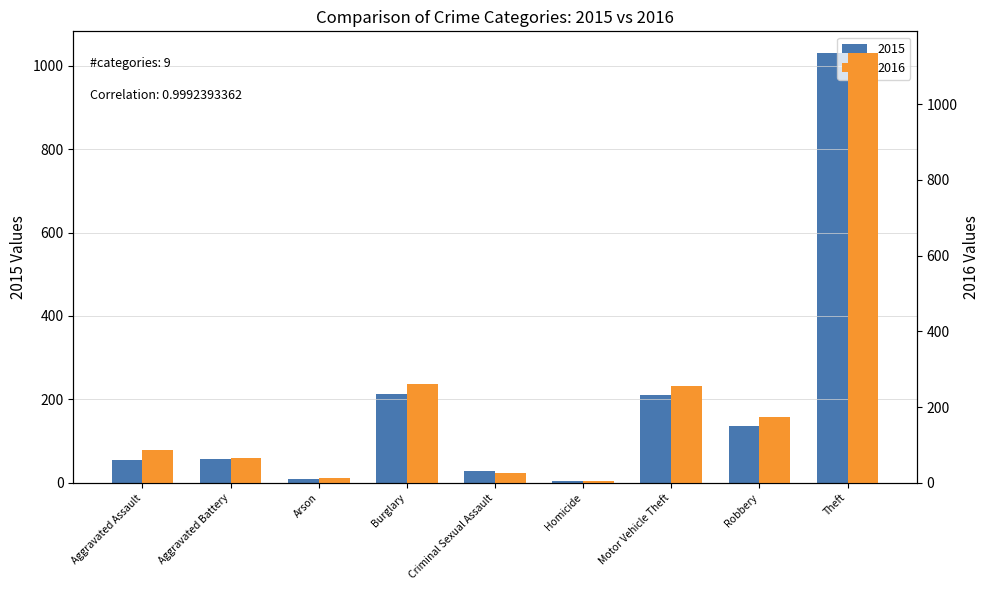

What is the difference between the 2015 values at Aggravated Assault and Homicide?

50